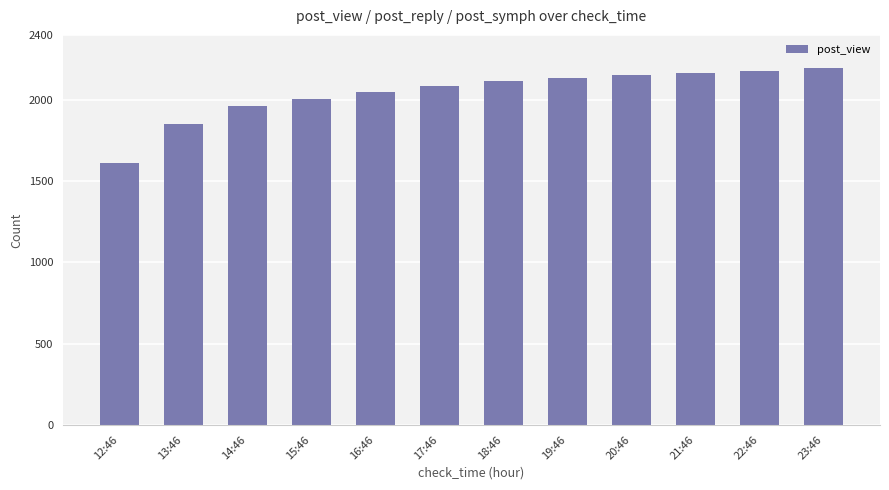

At which category does the chart reach its minimum across all series?

12:46